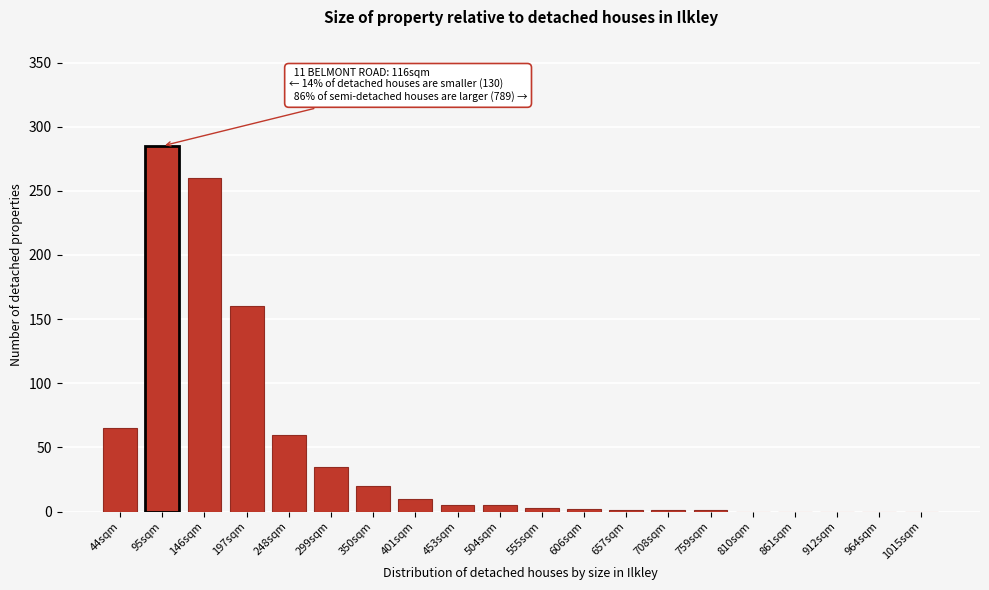

At which label is the value closest to 142?

197sqm